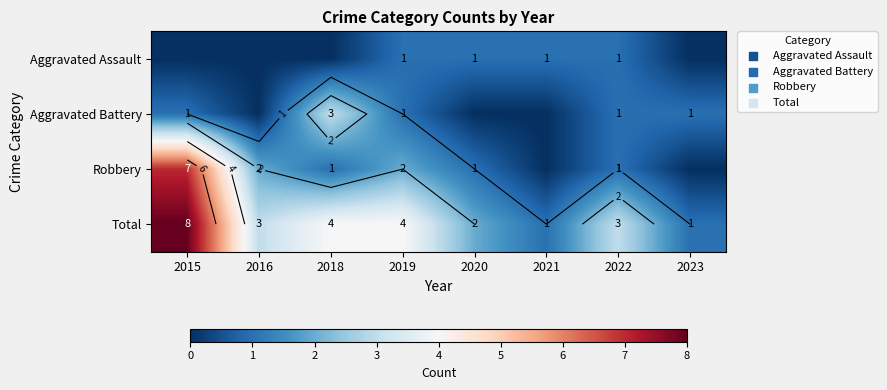

At 2021, list the series in order from smallest to largest.

Aggravated Battery, Robbery, Aggravated Assault, Total